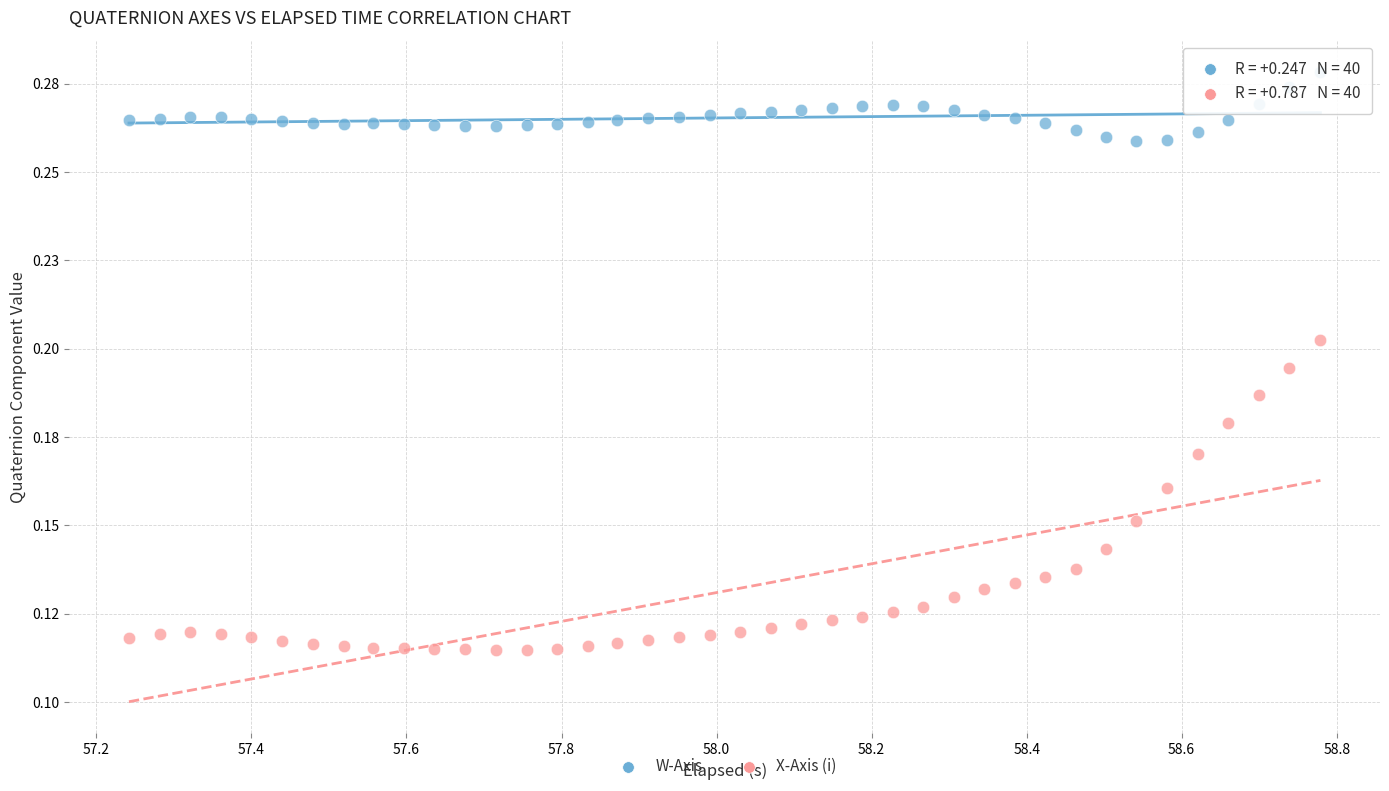

What are all the series names shown in the legend?

W-Axis, X-Axis (i)